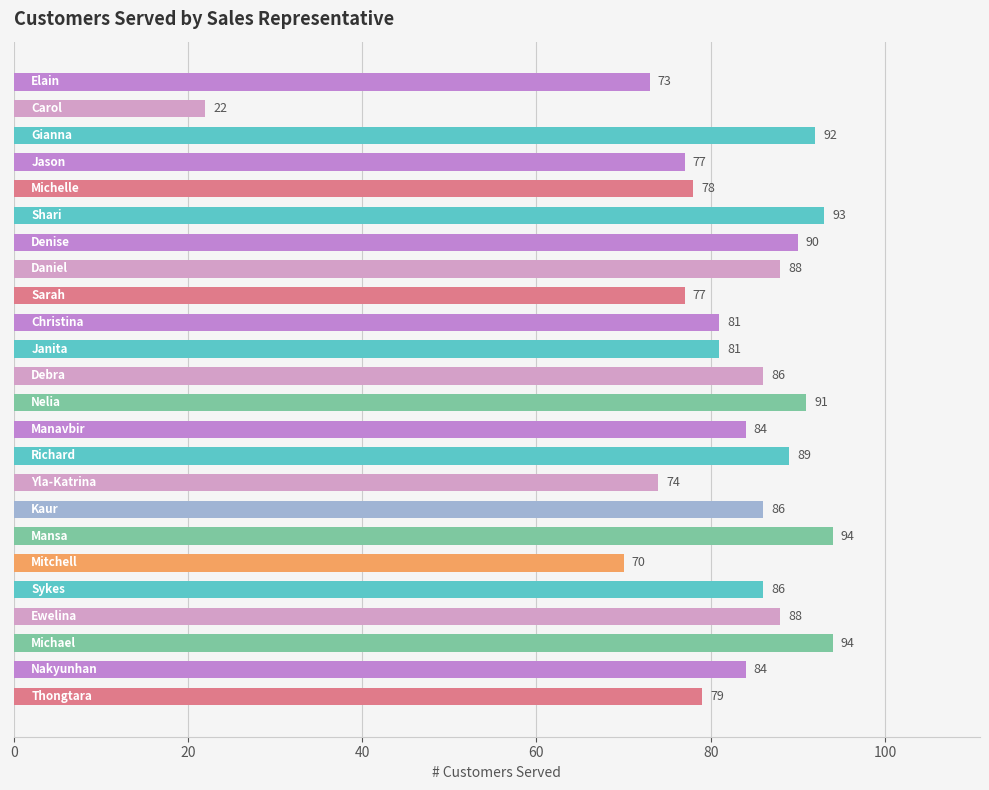

What is the difference between the maximum and minimum values?

72